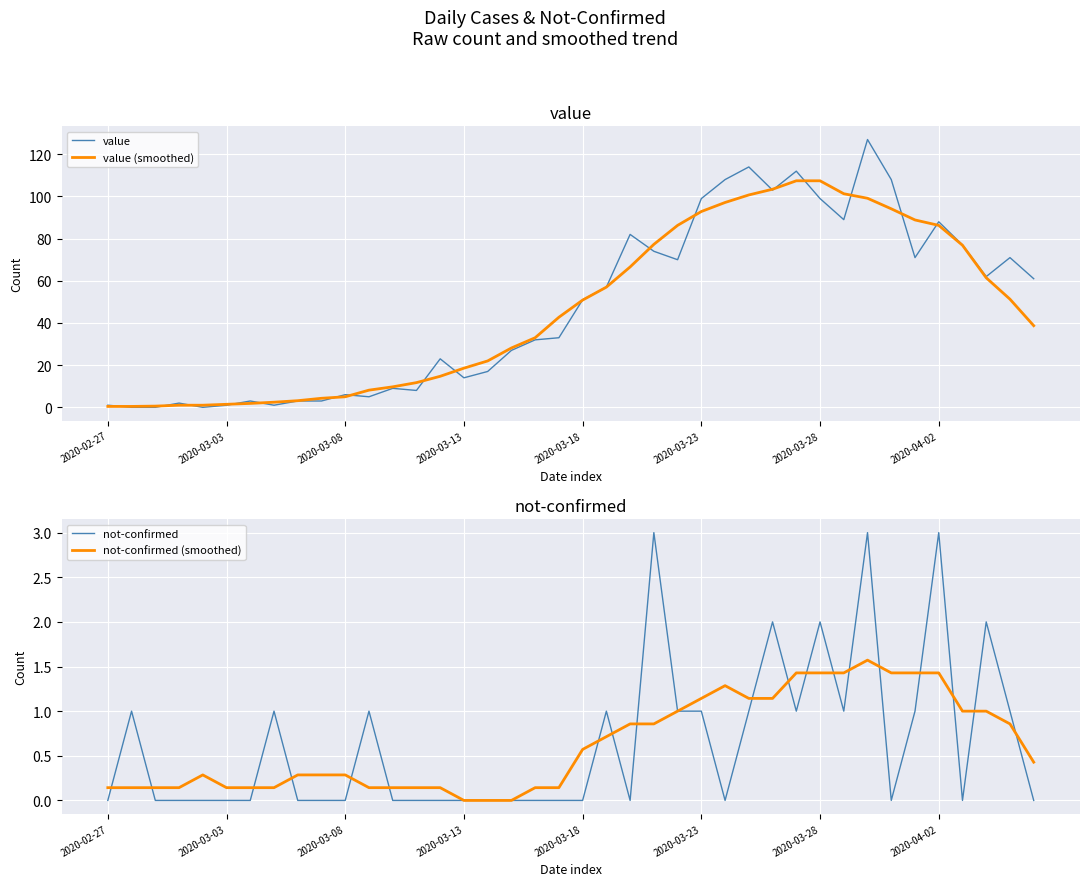

What is the greatest value displayed?

127.0